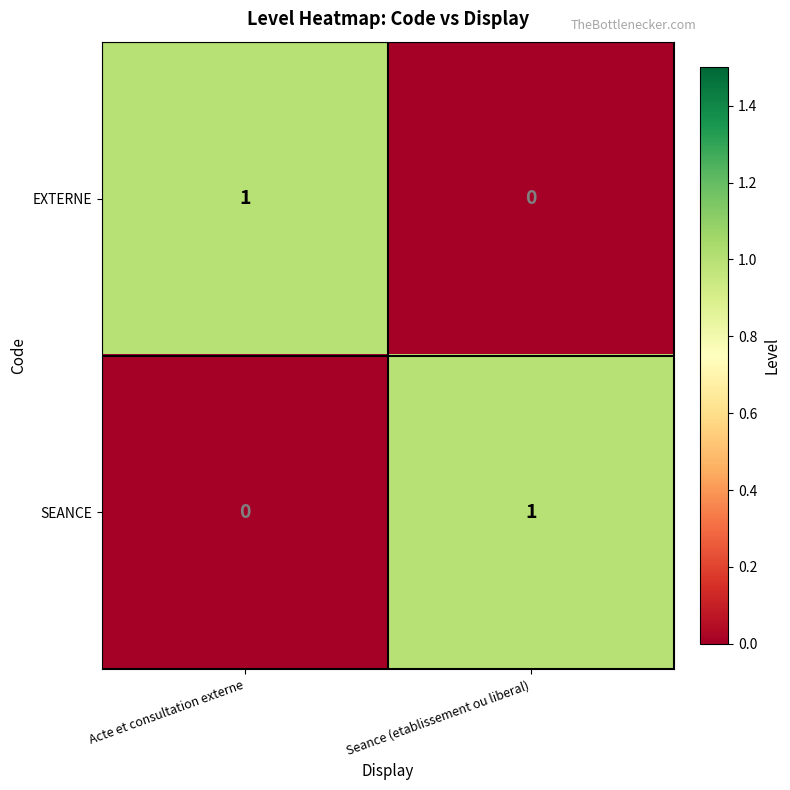

What is the total value across all series at Seance (etablissement ou liberal)?

1